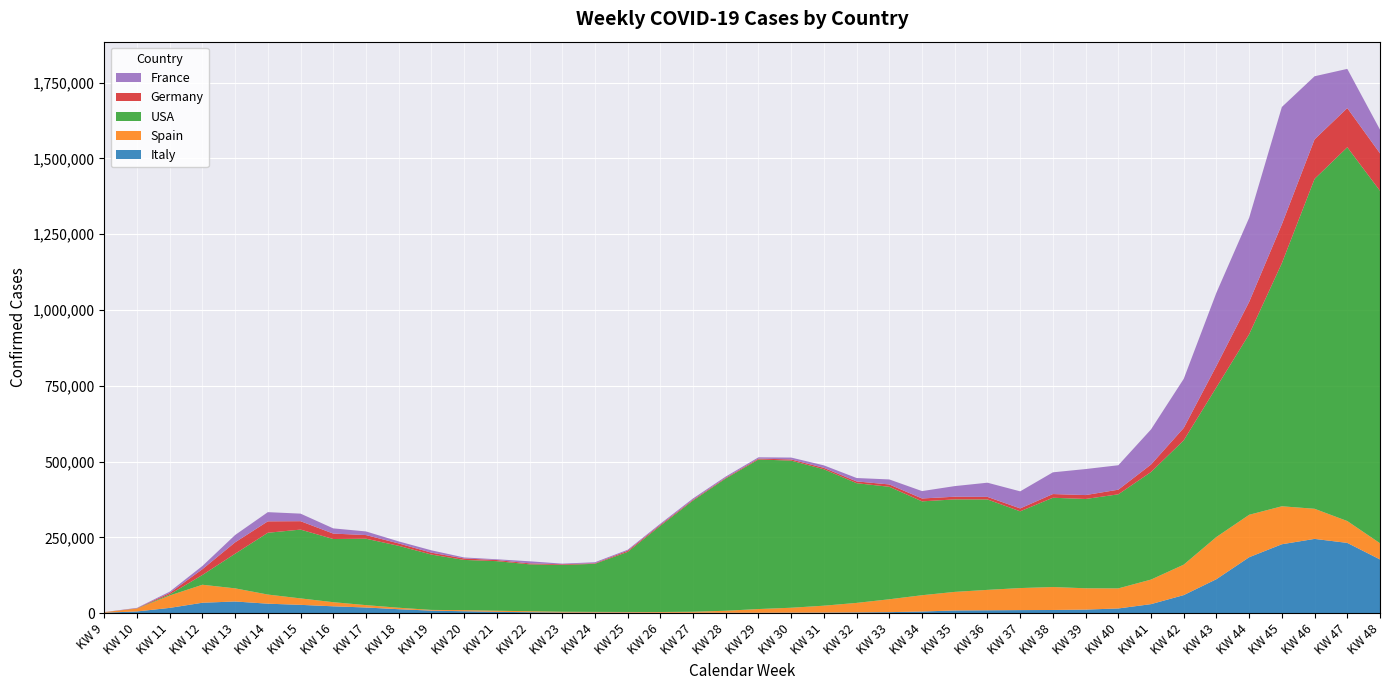

Reading left to right, transcribe all the data shown in this chart.

Italy: KW 9=1545	KW 10=5678	KW 11=17382	KW 12=34396	KW 13=38518	KW 14=31262	KW 15=27415	KW 16=22612	KW 17=18696	KW 18=13043	KW 19=8357	KW 20=6368	KW 21=4427	KW 22=3144	KW 23=2004	KW 24=1992	KW 25=1911	KW 26=1424	KW 27=1301	KW 28=1450	KW 29=1373	KW 30=1681	KW 31=1934	KW 32=2496	KW 33=3349	KW 34=5430	KW 35=8873	KW 36=9469	KW 37=10122	KW 38=10465	KW 39=11783	KW 40=15516	KW 41=29774	KW 42=59565	KW 43=112126	KW 44=184464	KW 45=227305	KW 46=244949	KW 47=231761	KW 48=177186
Spain: KW 9=1795	KW 10=9295	KW 11=40966	KW 12=59321	KW 13=43305	KW 14=30124	KW 15=21310	KW 16=13560	KW 17=7777	KW 18=4852	KW 19=2334	KW 20=3584	KW 21=3562	KW 22=3229	KW 23=2630	KW 24=2150	KW 25=2020	KW 26=2442	KW 27=3346	KW 28=6486	KW 29=12231	KW 30=16197	KW 31=22726	KW 32=31370	KW 33=42470	KW 34=53756	KW 35=61290	KW 36=67340	KW 37=72676	KW 38=75741	KW 39=70301	KW 40=66217	KW 41=81001	KW 42=100476	KW 43=139241	KW 44=140004	KW 45=125254	KW 46=99341	KW 47=72094	KW 48=53467
USA: KW 9=40	KW 10=466	KW 11=3624	KW 12=32276	KW 13=114230	KW 14=203797	KW 15=226904	KW 16=208394	KW 17=219102	KW 18=204216	KW 19=182593	KW 20=165685	KW 21=163573	KW 22=154734	KW 23=154152	KW 24=158748	KW 25=198105	KW 26=284335	KW 27=366983	KW 28=436458	KW 29=493268	KW 30=485270	KW 31=449900	KW 32=394843	KW 33=370969	KW 34=309603	KW 35=305085	KW 36=298239	KW 37=253122	KW 38=294462	KW 39=294564	KW 40=310295	KW 41=354760	KW 42=410118	KW 43=493723	KW 44=595541	KW 45=801828	KW 46=1088088	KW 47=1232862	KW 48=1162377
Germany: KW 9=114	KW 10=910	KW 11=4773	KW 12=19060	KW 13=37562	KW 14=37688	KW 15=27731	KW 16=17888	KW 17=12028	KW 18=7894	KW 19=6215	KW 20=4772	KW 21=3677	KW 22=3166	KW 23=2375	KW 24=1802	KW 25=3904	KW 26=3289	KW 27=2694	KW 28=2392	KW 29=2895	KW 30=3896	KW 31=4721	KW 32=5819	KW 33=7716	KW 34=9492	KW 35=8806	KW 36=8429	KW 37=9574	KW 38=12179	KW 39=12861	KW 40=15233	KW 41=24720	KW 42=40690	KW 43=70656	KW 44=106709	KW 45=128161	KW 46=130437	KW 47=129167	KW 48=123496
France: KW 9=118	KW 10=1079	KW 11=4214	KW 12=10595	KW 13=24156	KW 14=30304	KW 15=24925	KW 16=17203	KW 17=11969	KW 18=6712	KW 19=7776	KW 20=3348	KW 21=2510	KW 22=6832	KW 23=2224	KW 24=3243	KW 25=3157	KW 26=3603	KW 27=4179	KW 28=3930	KW 29=4315	KW 30=6161	KW 31=8174	KW 32=11251	KW 33=16546	KW 34=24363	KW 35=35044	KW 36=46834	KW 37=56317	KW 38=71669	KW 39=85806	KW 40=80621	KW 41=115784	KW 42=162060	KW 43=241473	KW 44=277345	KW 45=386974	KW 46=208062	KW 47=129320	KW 48=78275